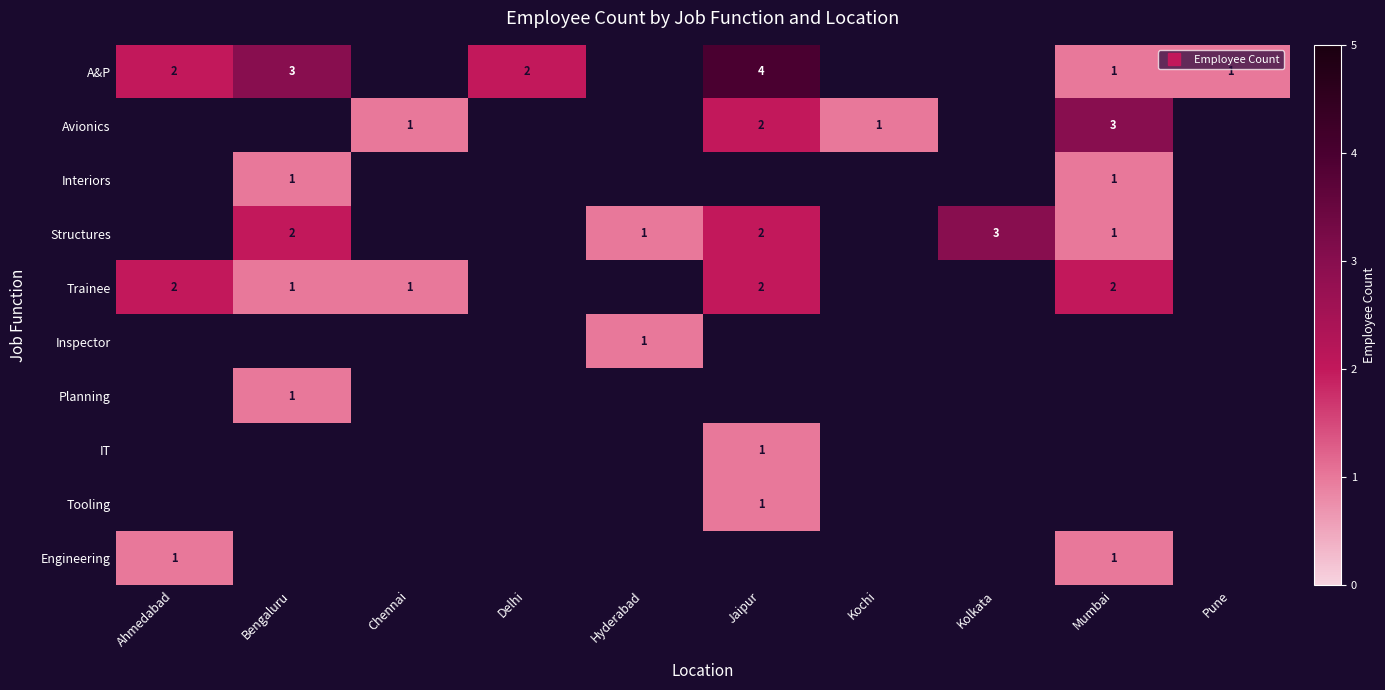

How many positive values does the IT series have?

1